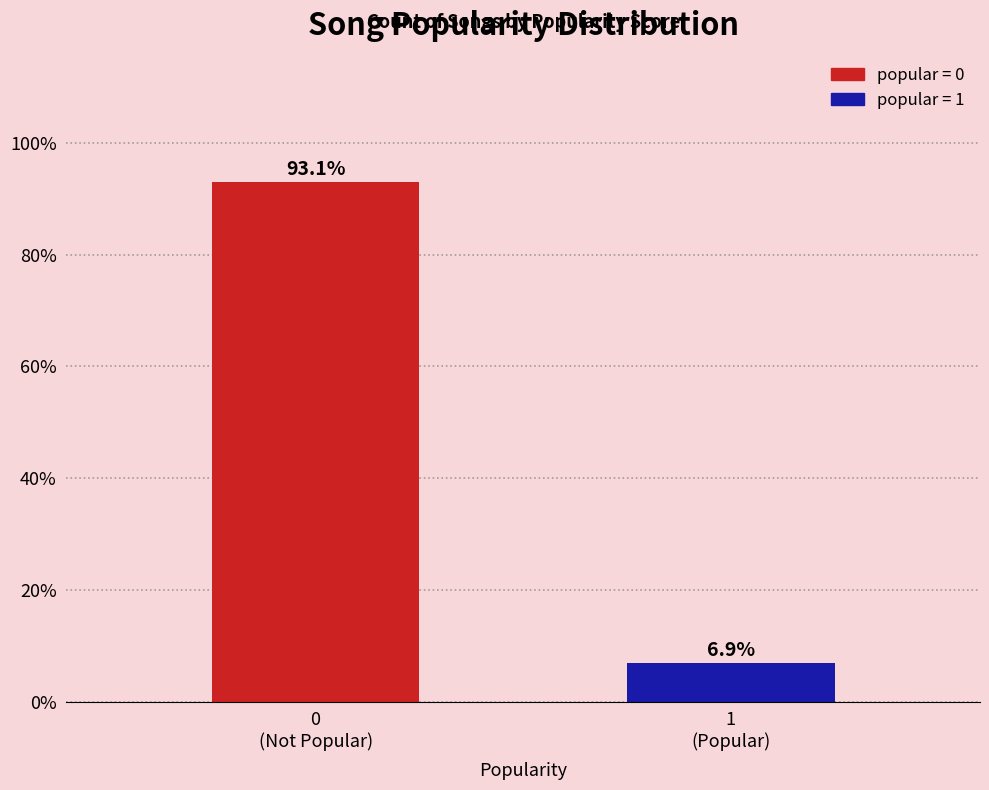

Reading left to right, transcribe all the data shown in this chart.

93.1	6.9